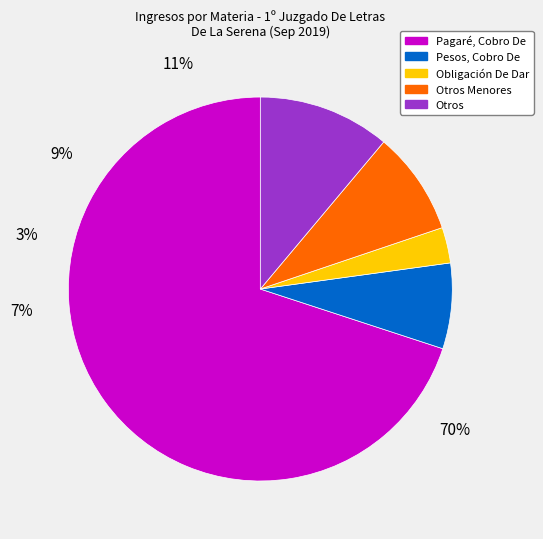

True or false: Confesión De Deuda, Citación accounts for 13% of the total.

False